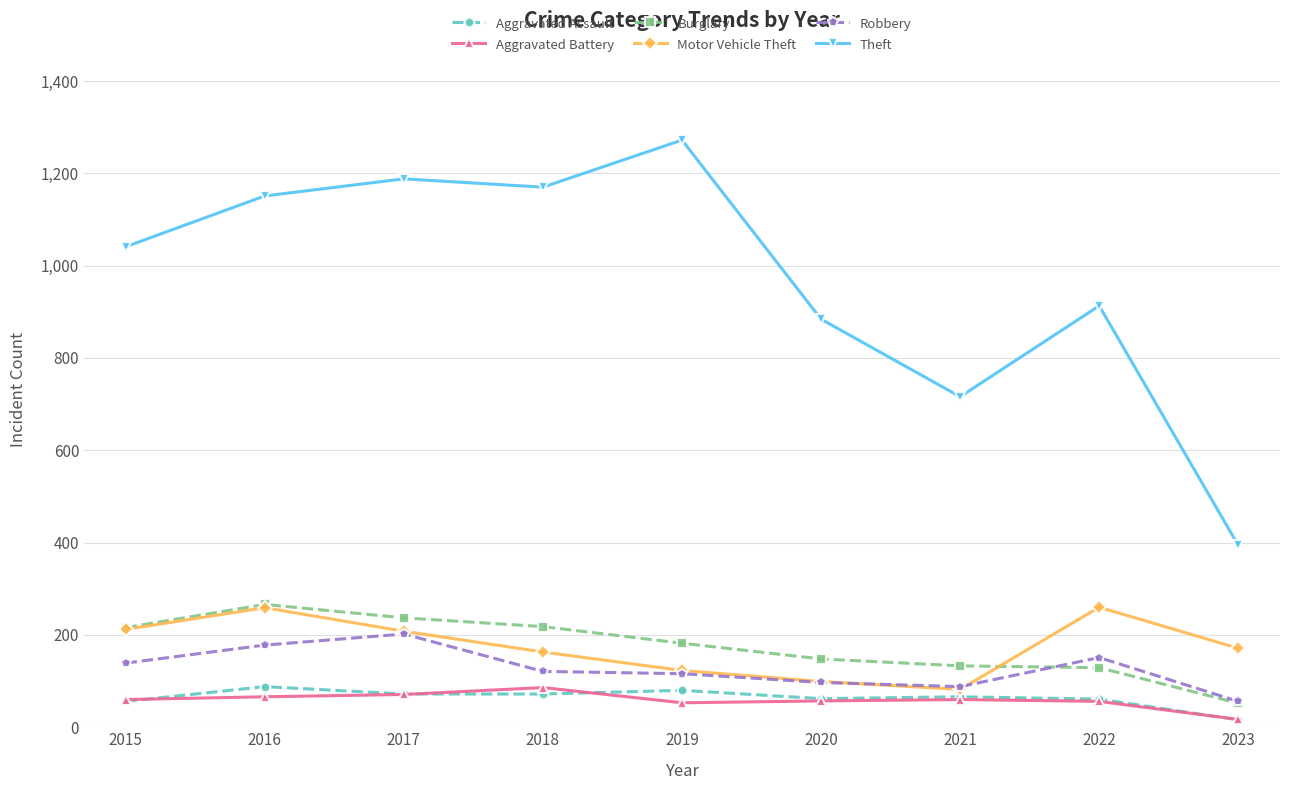

Which series has the largest total across all categories?

Theft